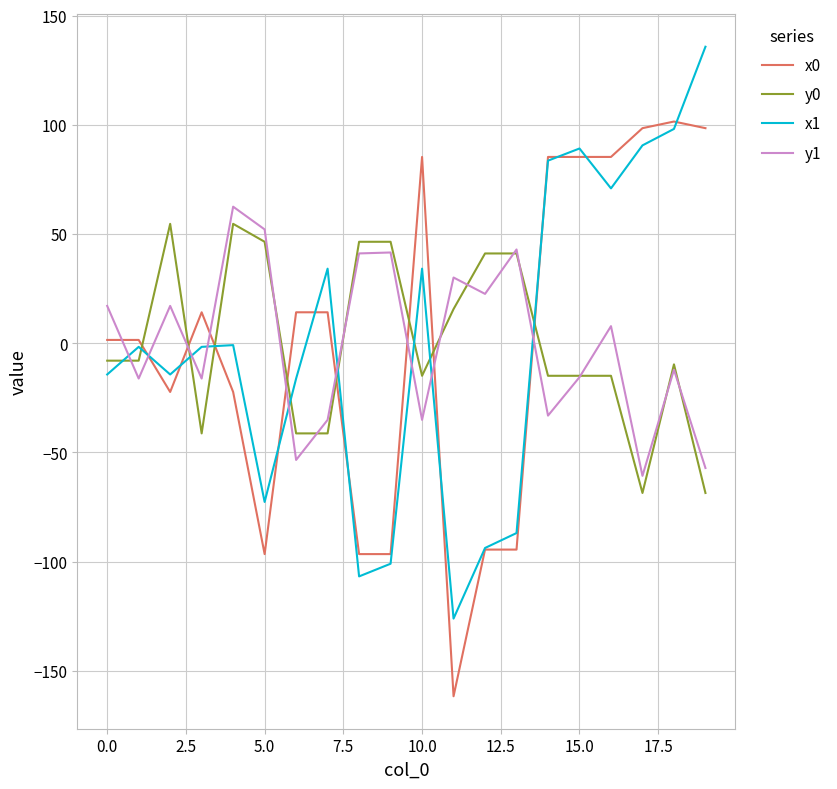

True or false: x1 and y1 intersect in this chart.

True